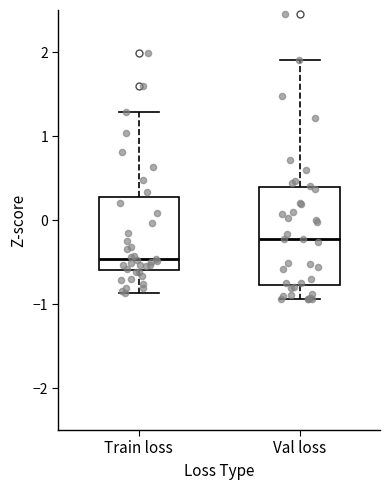

Which box has the lowest median line?

Train loss